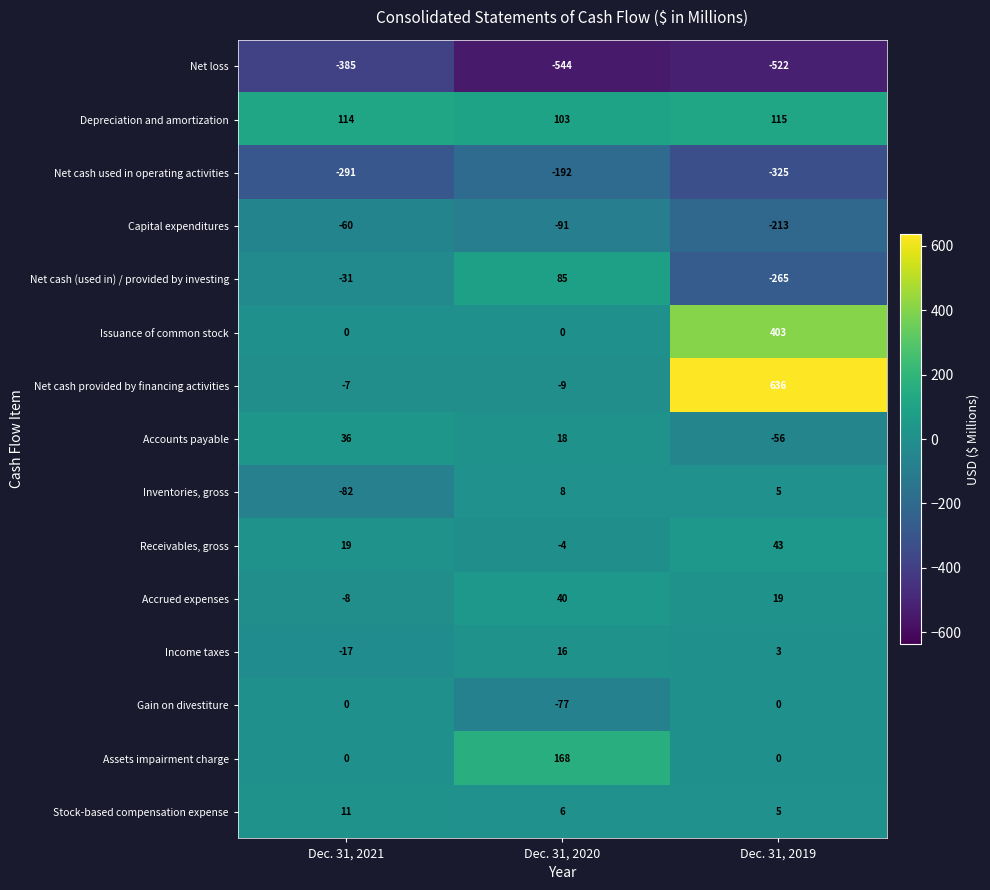

At which label is Income taxes closest to 0?

Dec. 31, 2019